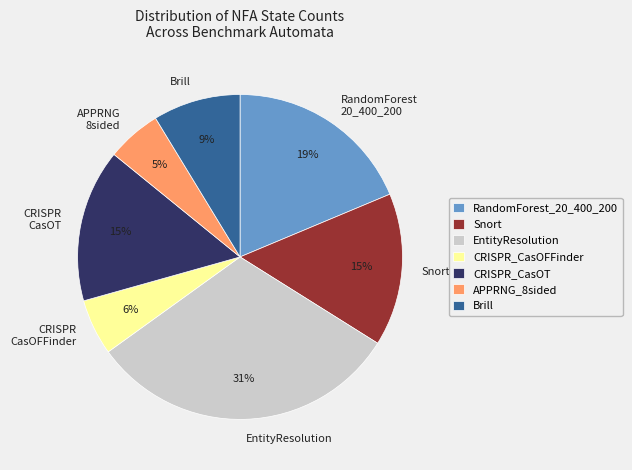

Combined, do Snort and Brill account for over 50%?

No